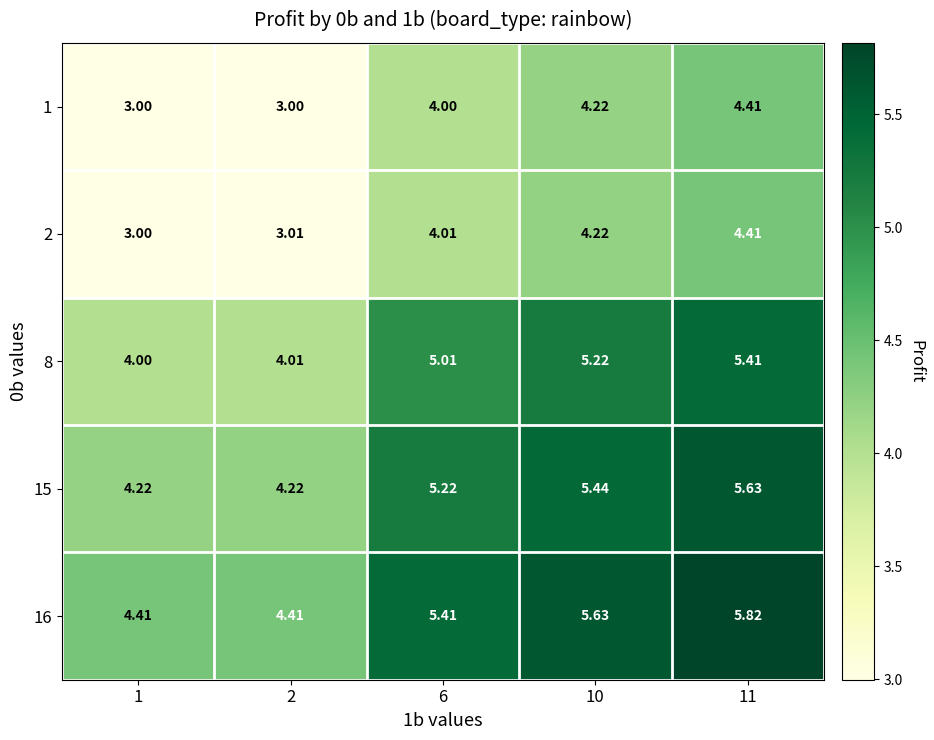

How many values in the 8 series are below 5?

2